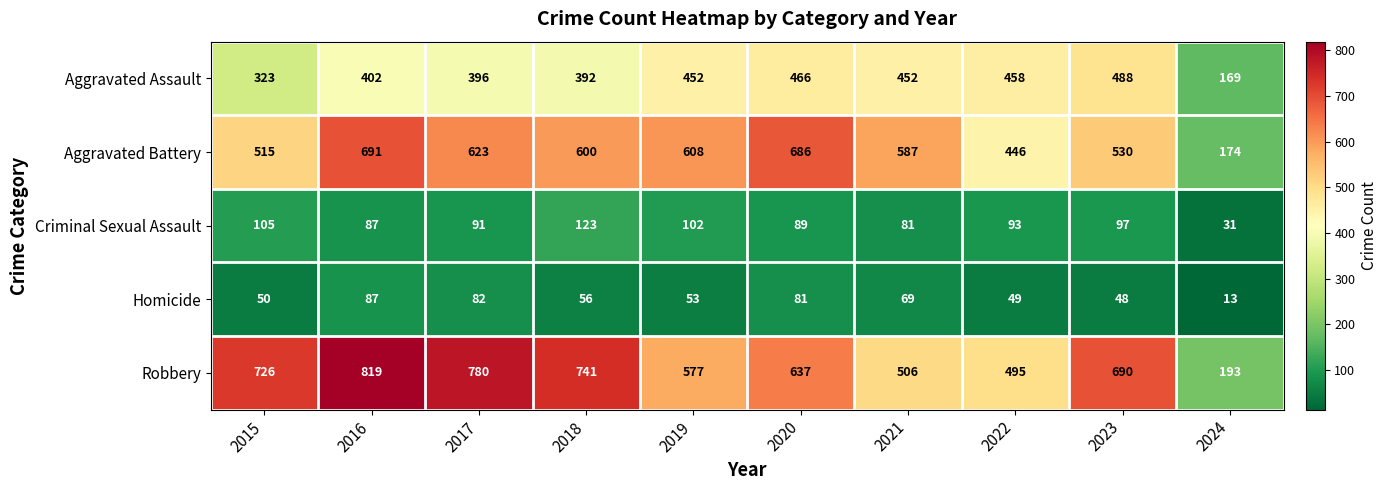

What is the maximum value for Homicide?

87